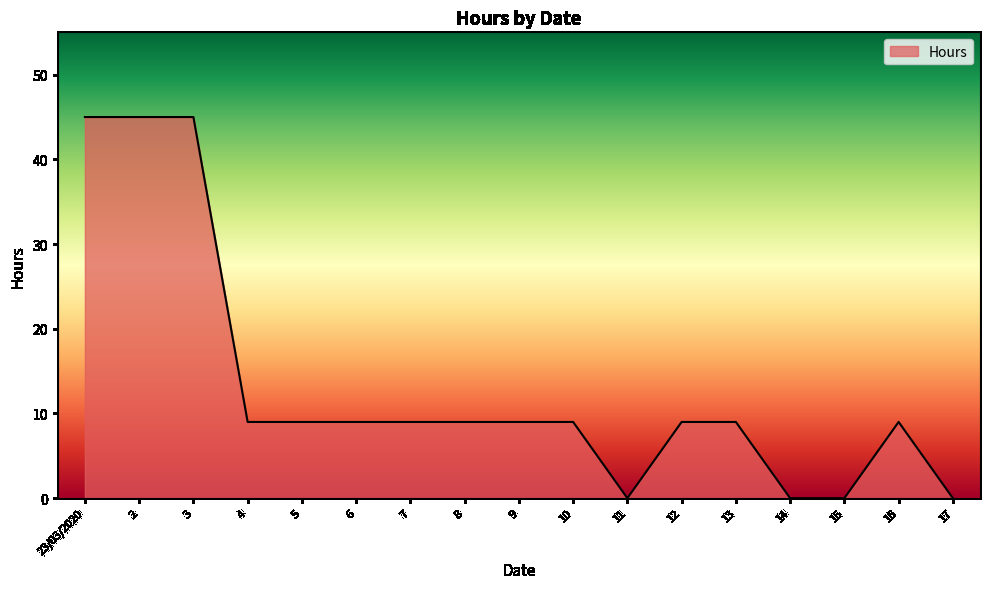

Reading left to right, list all the values displayed in this chart.

23/03/2020=45	2=45	3=45	4=9	5=9	6=9	7=9	8=9	9=9	10=9	11=0	12=9	13=9	14=0	15=0	16=9	17=0